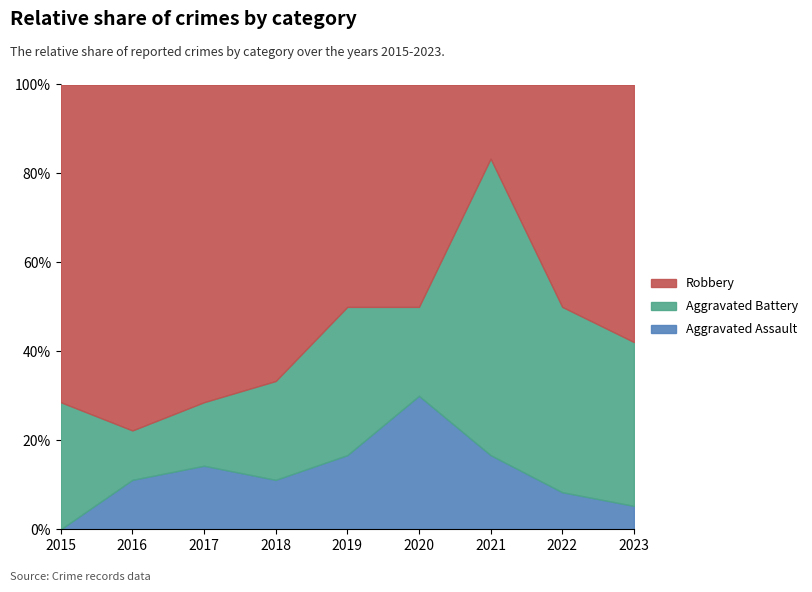

True or false: Aggravated Assault has a value of 2 at 2015.

False